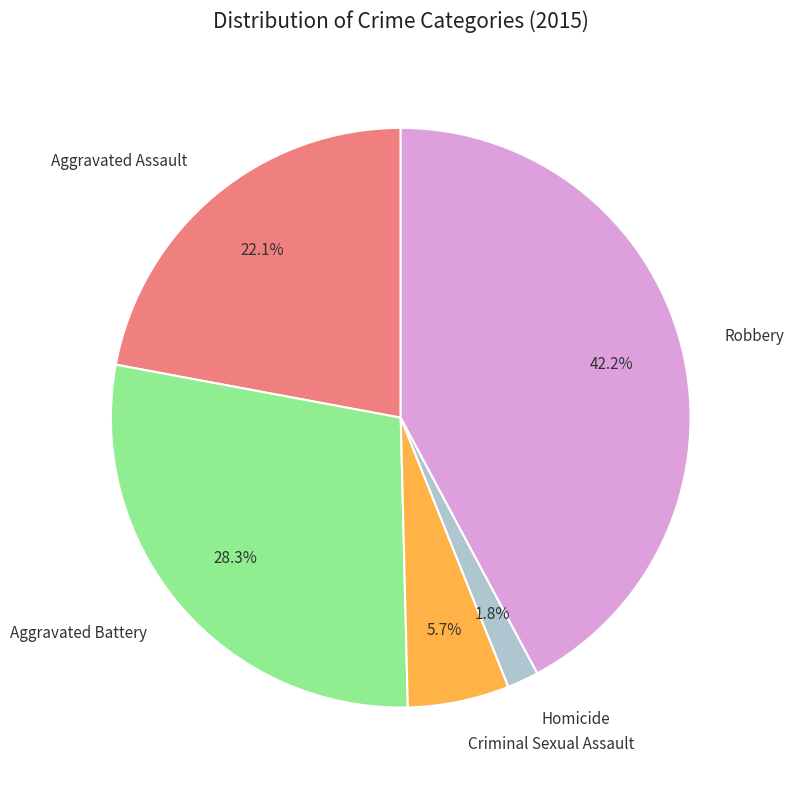

What is the smallest slice in the pie chart?

Homicide